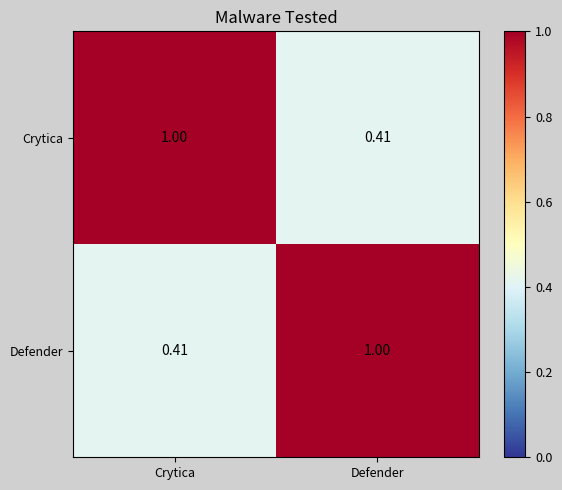

What is the total value across all series at Crytica?

1.4